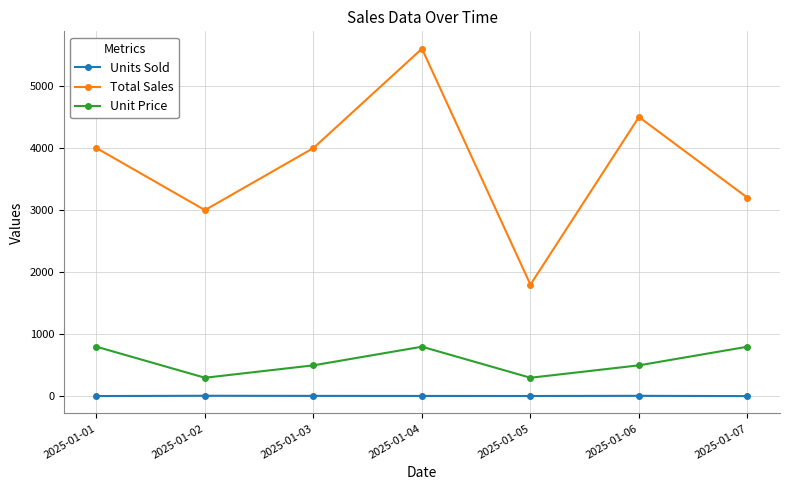

At 2025-01-02, list the series in order from largest to smallest.

Total Sales, Unit Price, Units Sold